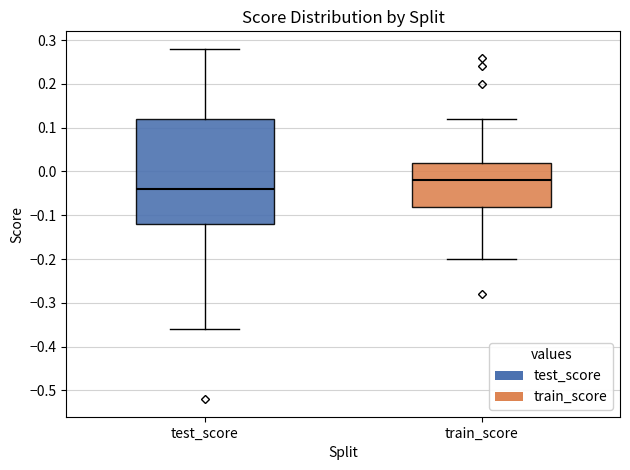

Reading left to right, transcribe this box plot: for each box, give where its median line is, the range the box spans, and where its two whiskers end, as read against the y-axis. The values are not printed on the chart, so give them approximately, as read against the axis.

test_score: median -0.04, box -0.12 to 0.12, whiskers -0.36 to 0.28
train_score: median -0.02, box -0.08 to 0.02, whiskers -0.20 to 0.12